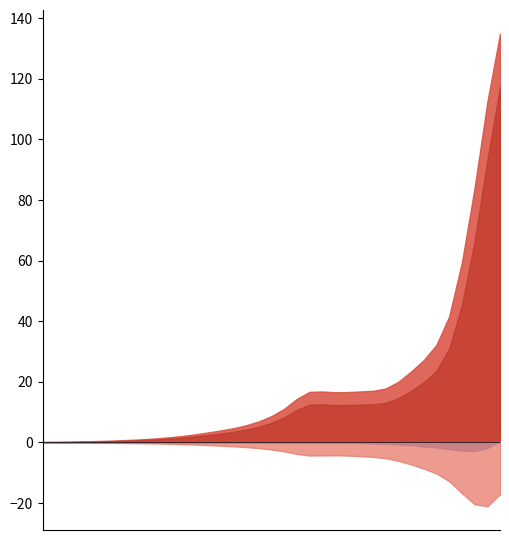

What is the maximum value shown in the chart?

134.9